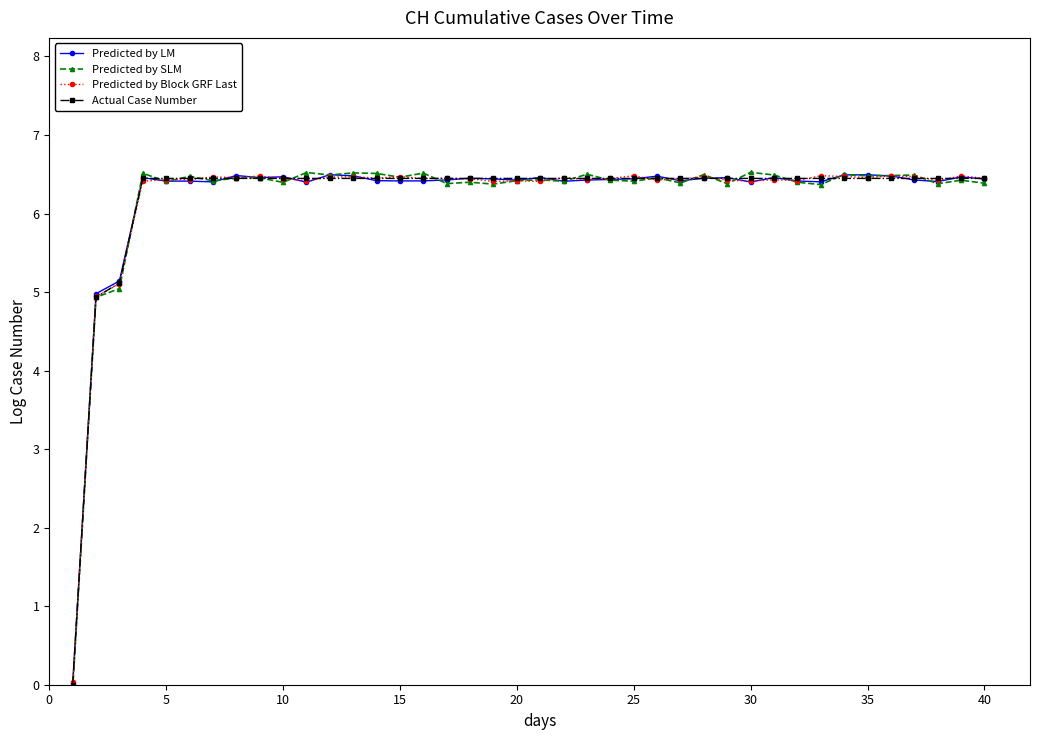

What is the greatest value displayed?

6.5